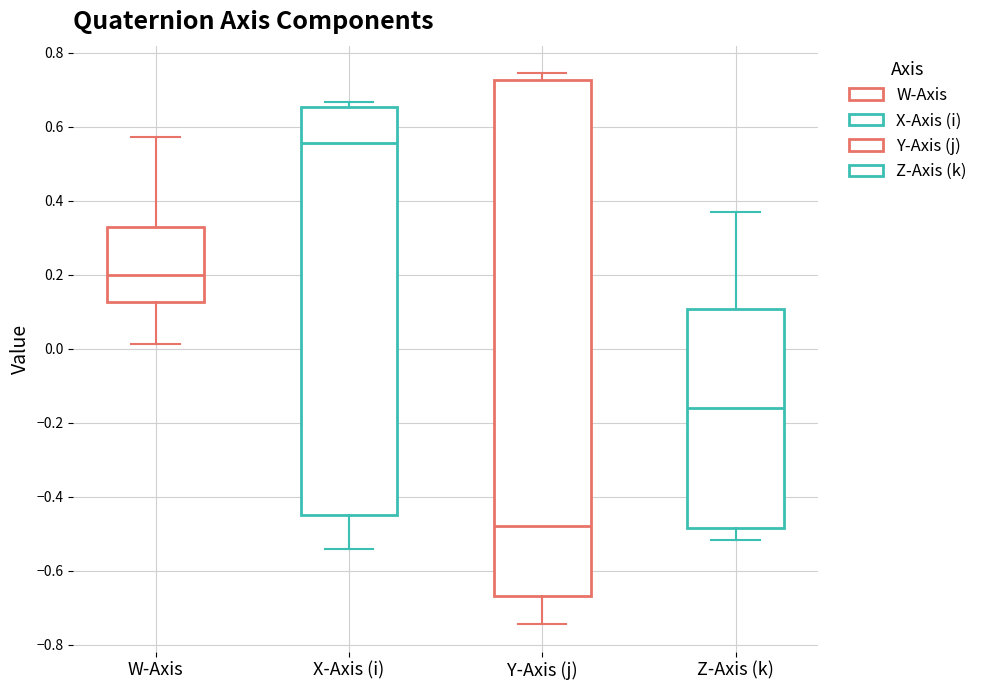

Where does the median line of the box for X-Axis (i) sit on the y-axis? The values are not printed on the chart, so give them approximately, as read against the axis.

0.56